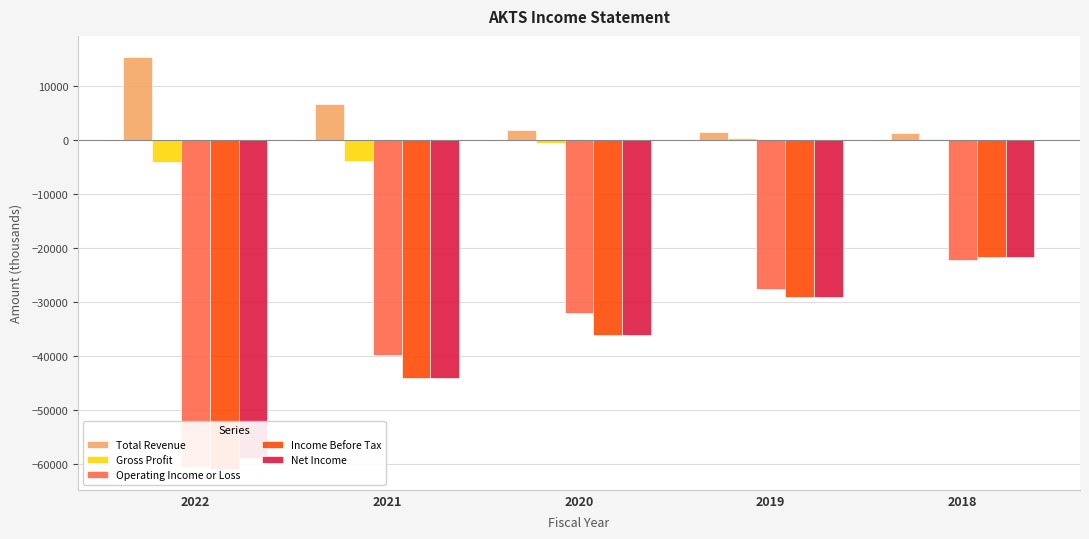

Reading right to left, transcribe all the data shown in this chart.

Total Revenue: 2018=1200	2019=1400	2020=1800	2021=6600	2022=15400
Gross Profit: 2018=200	2019=400	2020=-600	2021=-4000	2022=-4100
Operating Income or Loss: 2018=-22300	2019=-27600	2020=-32000	2021=-39800	2022=-60600
Income Before Tax: 2018=-21700	2019=-29200	2020=-36100	2021=-44200	2022=-61000
Net Income: 2018=-21700	2019=-29200	2020=-36100	2021=-44200	2022=-59000